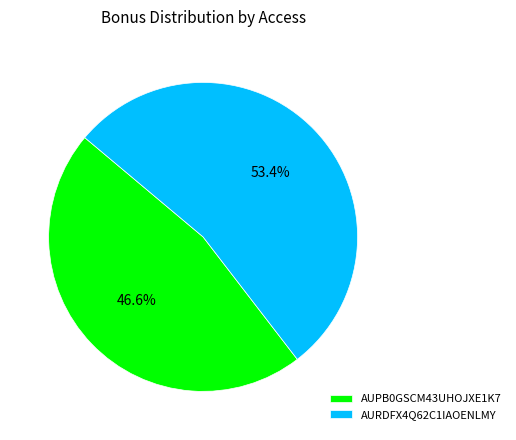

Count the number of slices in the pie.

2